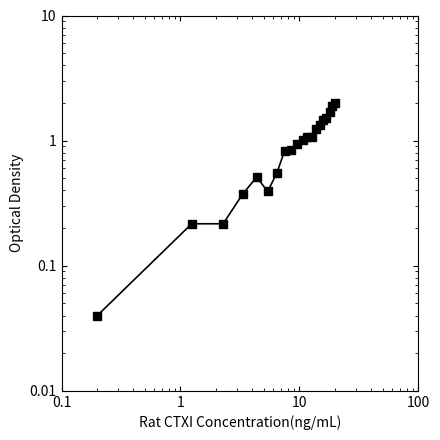

The chart shows a value of 0.7 at 6. True or false?

False